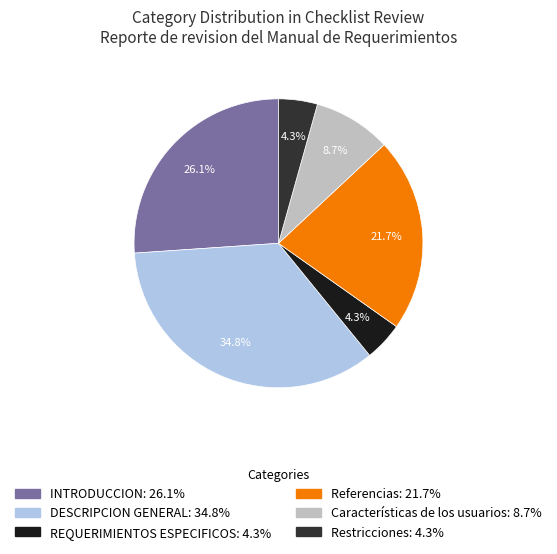

Which slice is the largest?

DESCRIPCION GENERAL